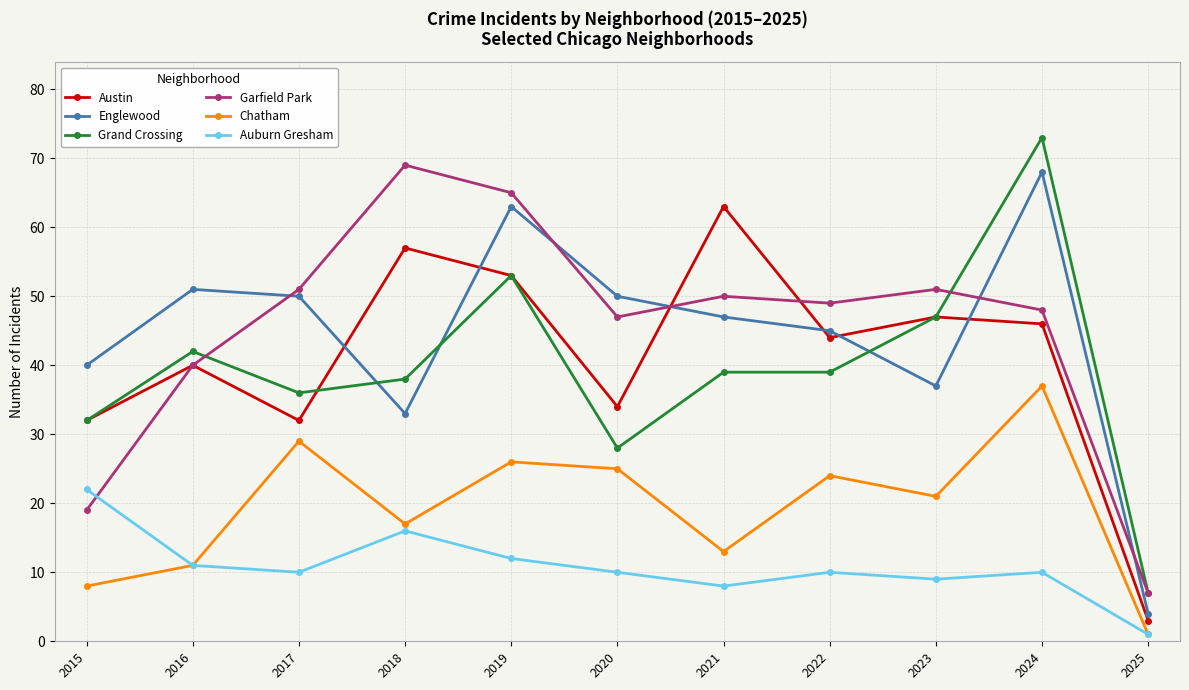

How many lines are shown in the chart?

6